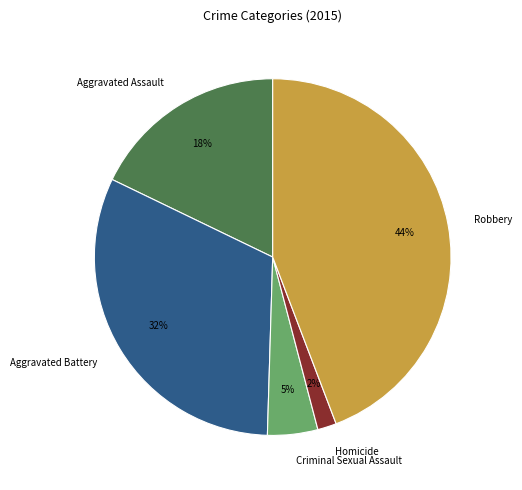

How many segments does this pie chart have?

5